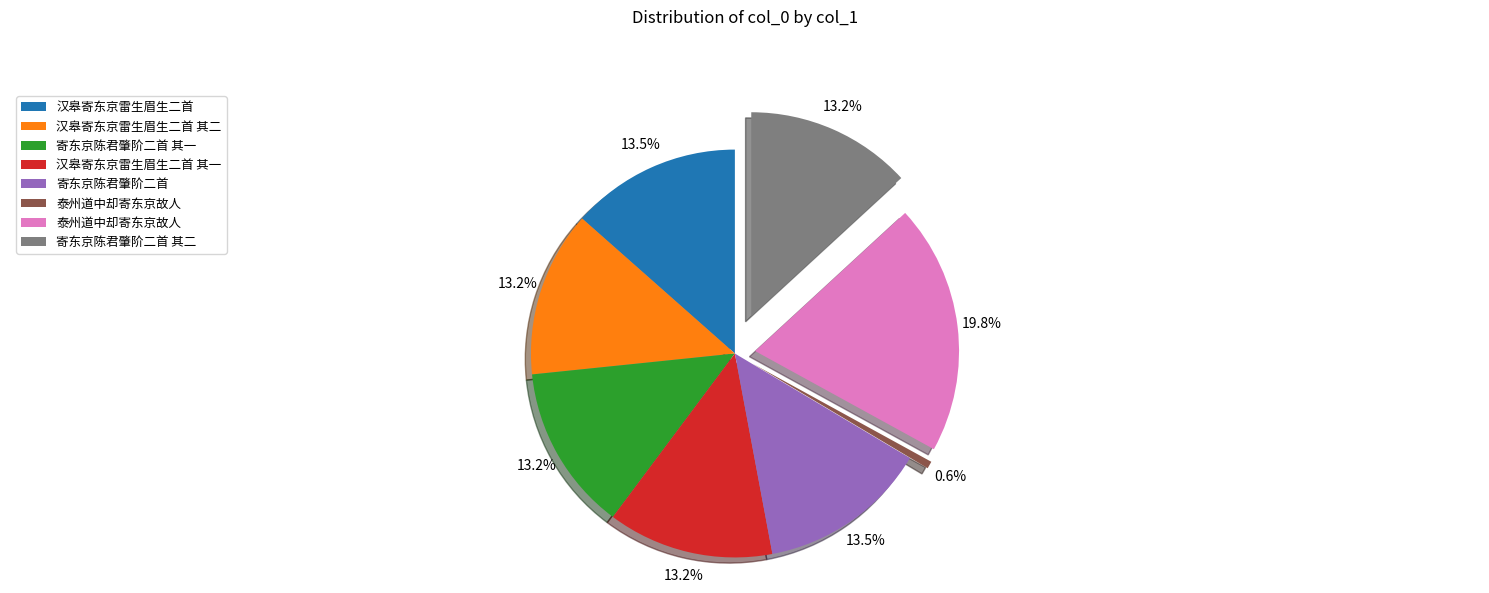

Count the number of slices in the pie.

8